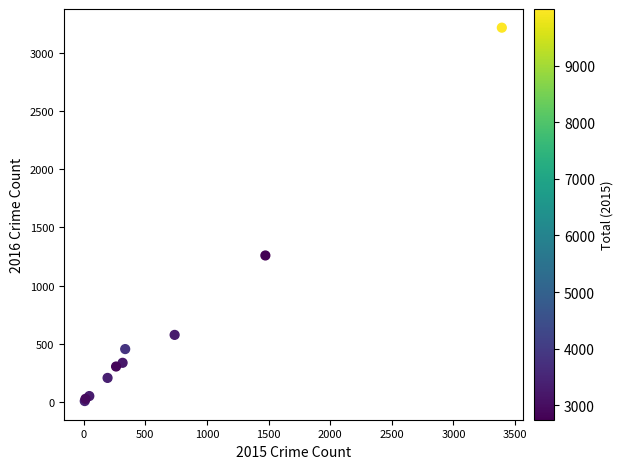

What Y value in the scatter plot is closest to 1612?

1259